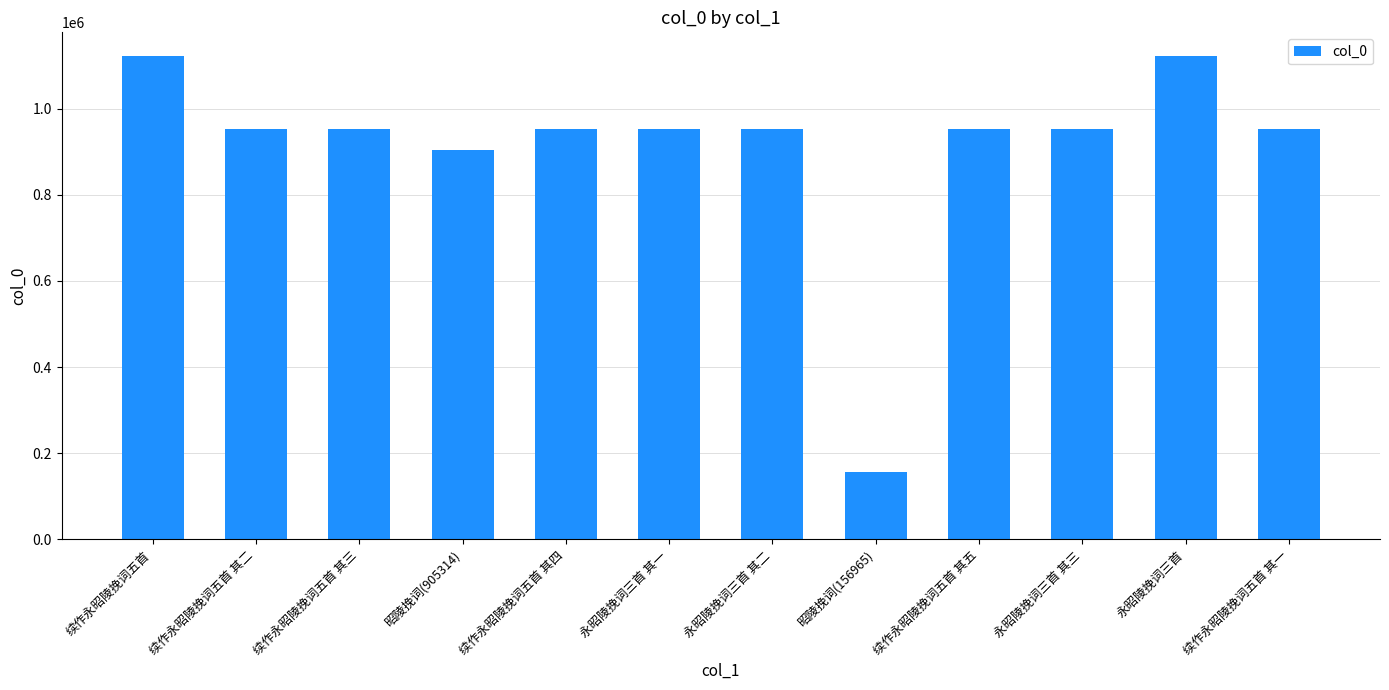

What is the label of the 2nd bar from the right?

永昭陵挽词三首